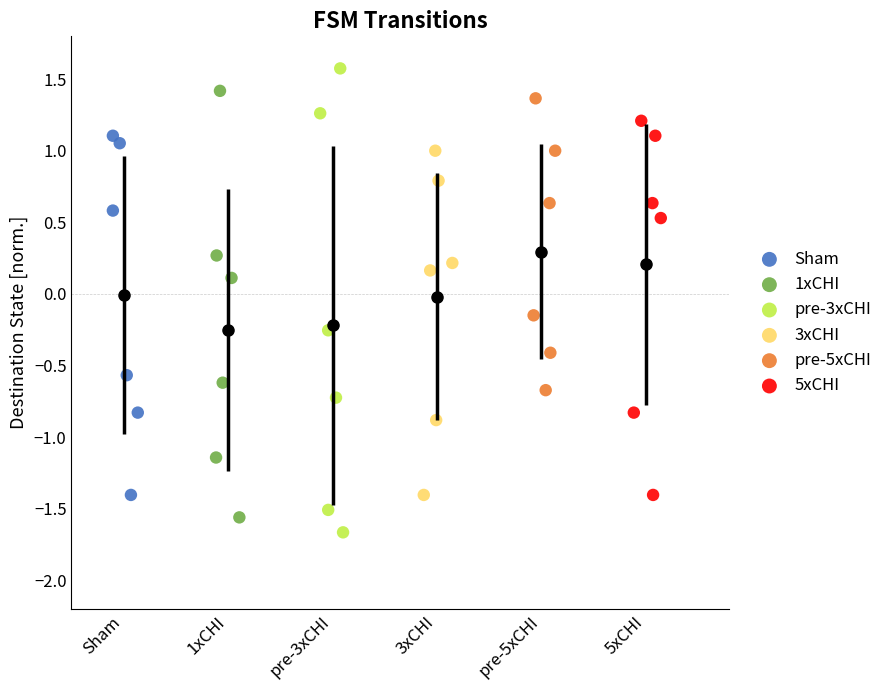

Which series has the widest spread of Y values?

pre-3xCHI